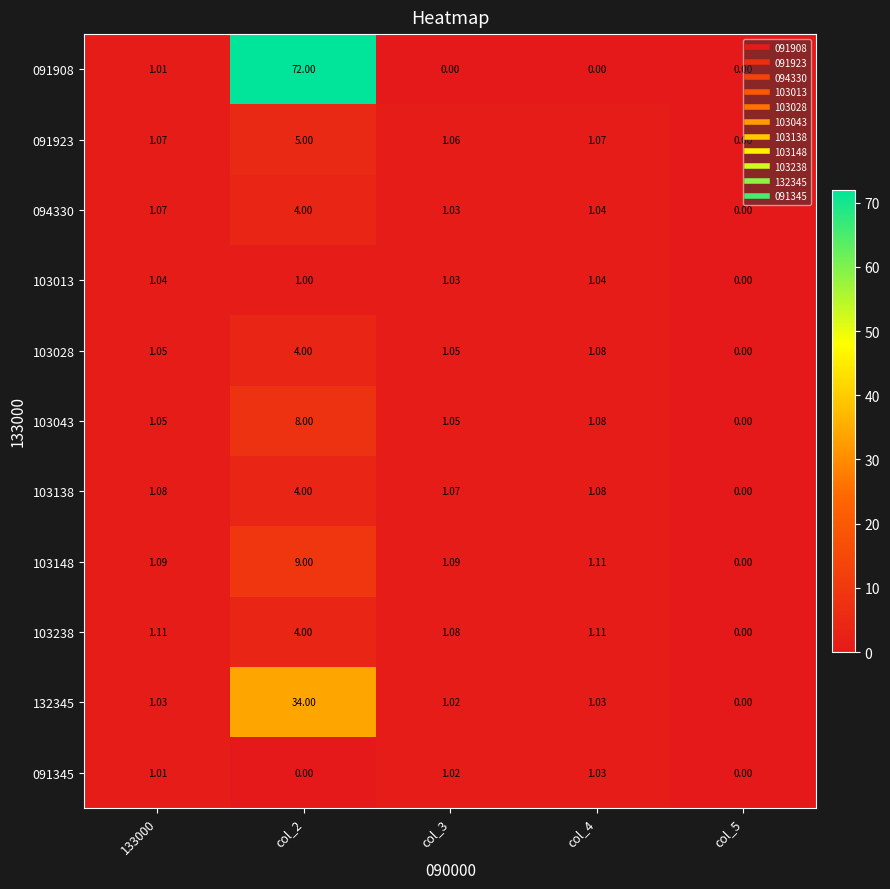

Is the value of 091345 at col_5 greater than the value of 103138 at col_4?

No